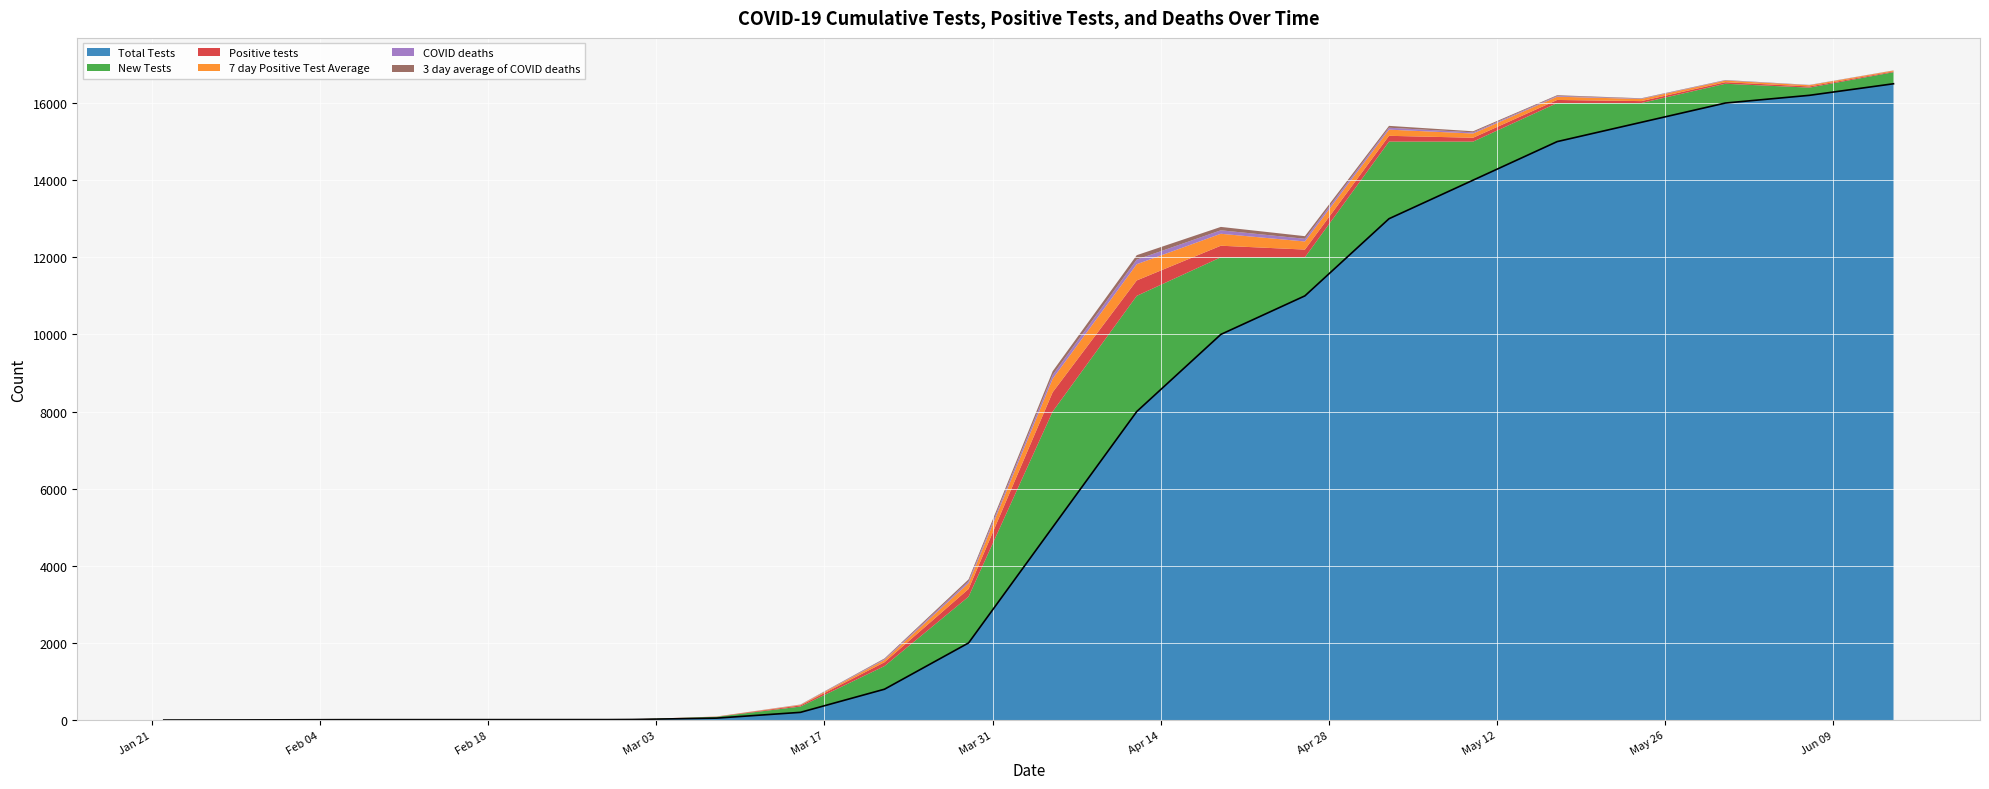

Reading right to left, list all the values displayed in this chart.

Total Tests: 16500.0	16200.0	16000.0	15500.0	15000.0	14000.0	13000.0	11000.0	10000.0	8000.0	5000.0	2000.0	800.0	200.0	50.0	15.0	12.0	10.0	4.0	1.0
New Tests: 300.0	200.0	500.0	500.0	1000.0	1000.0	2000.0	1000.0	2000.0	3000.0	3000.0	1200.0	600.0	150.0	35.0	2.0	1.0	1.0	1.0	1.0
Positive tests: 20.0	30.0	40.0	50.0	80.0	100.0	150.0	200.0	300.0	400.0	500.0	200.0	100.0	30.0	5.0	1.0	0.0	1.0	1.0	0.0
7 day Positive Test Average: 22.0	32.0	42.0	55.0	85.0	110.0	160.0	210.0	310.0	420.0	350.0	150.0	60.0	15.0	2.0	0.2	0.0	0.2	0.3	0.0
COVID deaths: 3.0	5.0	8.0	10.0	20.0	30.0	50.0	70.0	90.0	120.0	100.0	50.0	20.0	5.0	0.0	0.0	0.0	0.0	0.0	0.0
3 day average of COVID deaths: 2.0	4.0	7.0	9.0	18.0	28.0	48.0	68.0	88.0	115.0	95.0	48.0	18.0	3.0	0.0	0.0	0.0	0.0	0.0	0.0